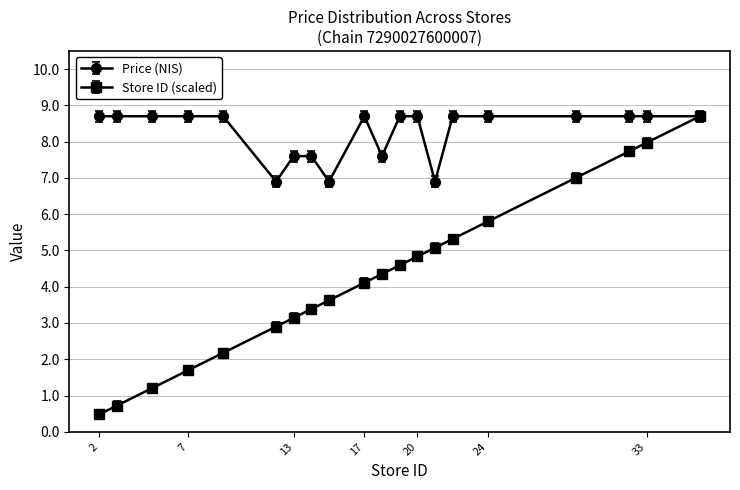

What is the greatest value displayed?

8.7